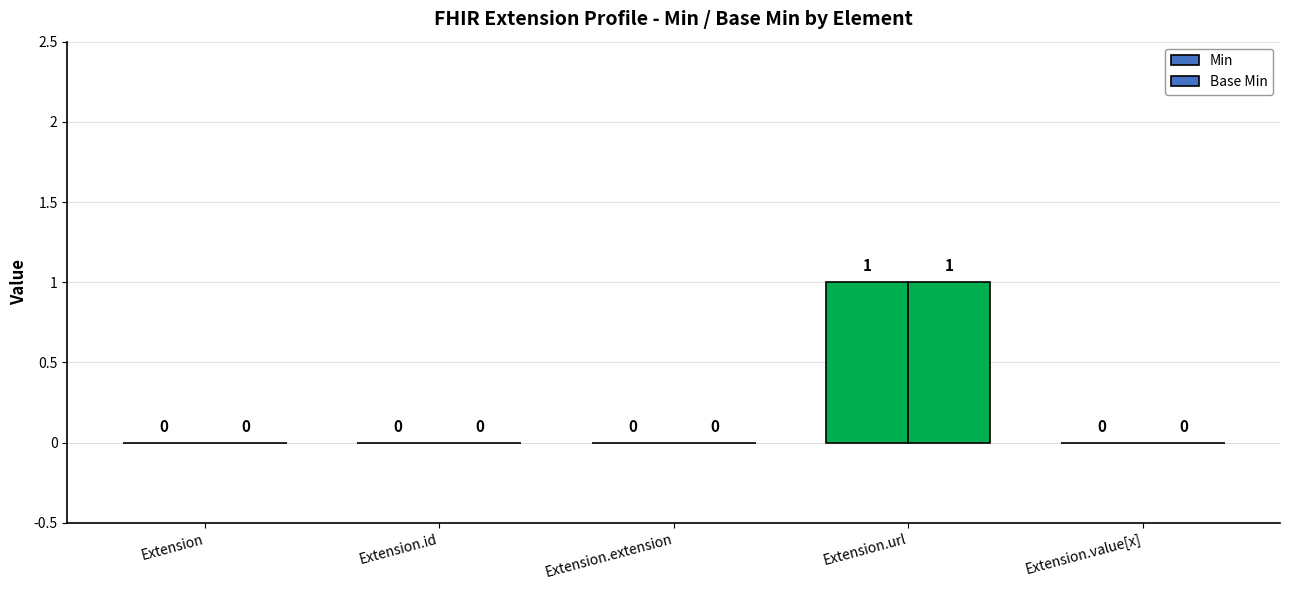

Are the bars horizontal?

No